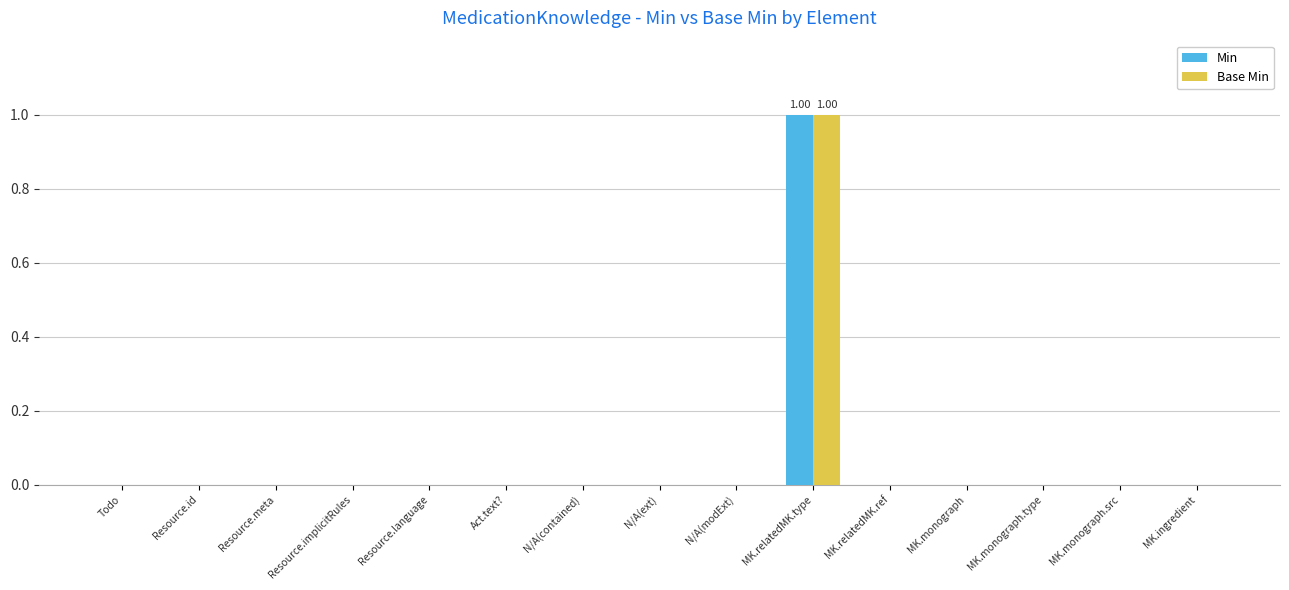

What are all the series names shown in the legend?

Min, Base Min